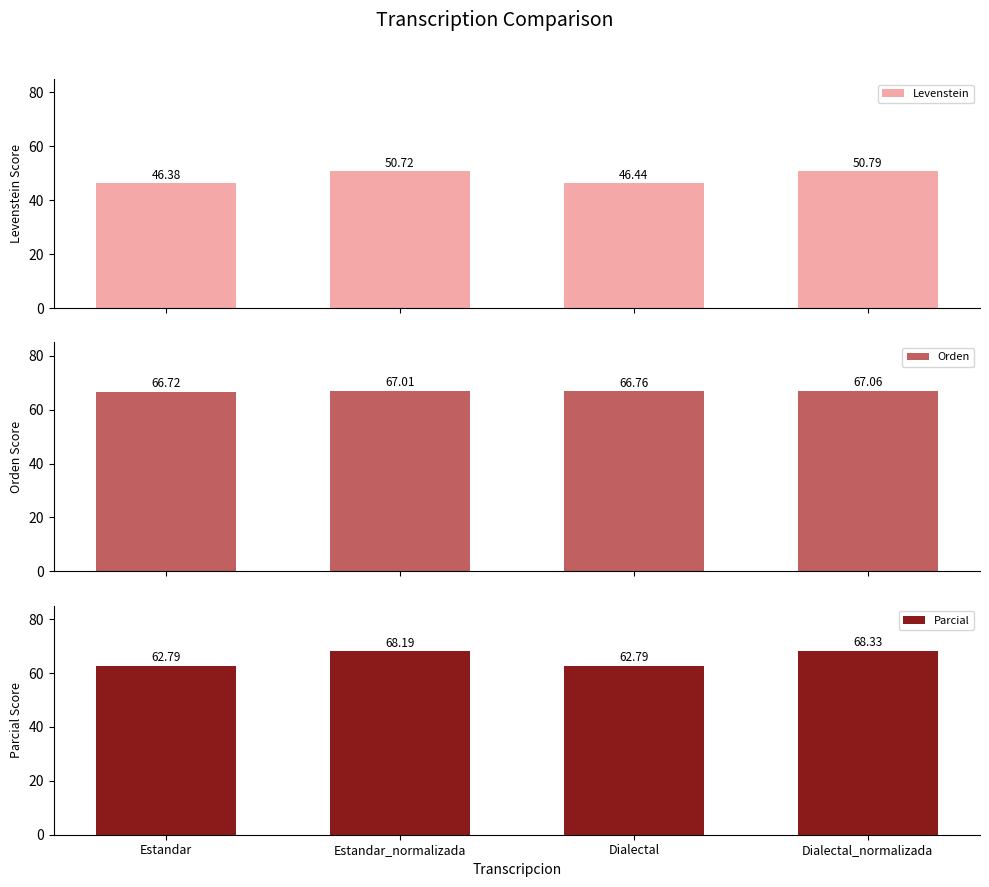

The value of Orden at Estandar is 32.5. True or false?

False